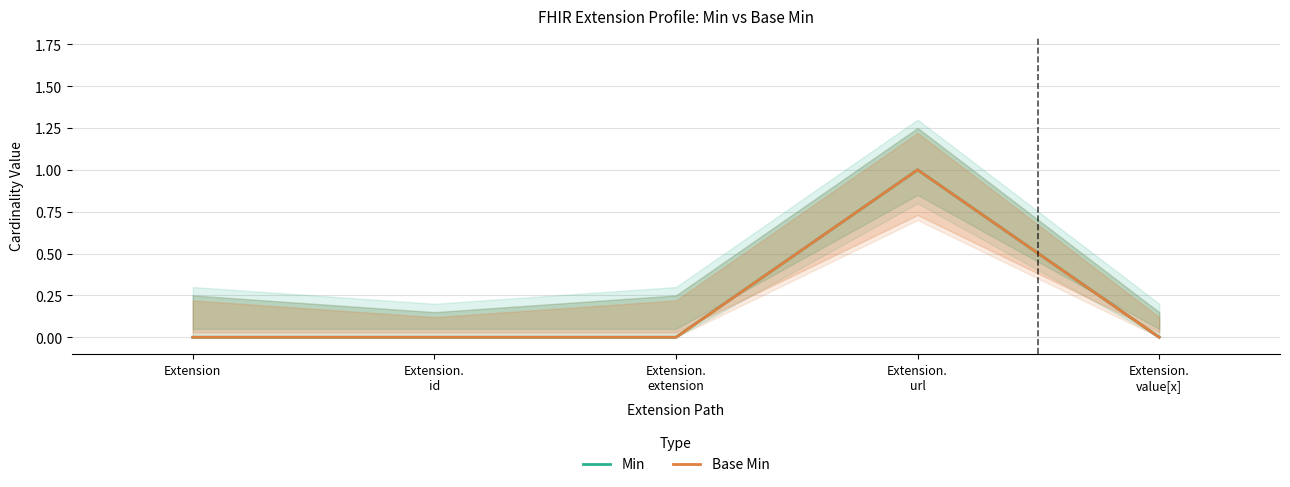

The Min series shows -1 at Extension.
id. True or false?

False